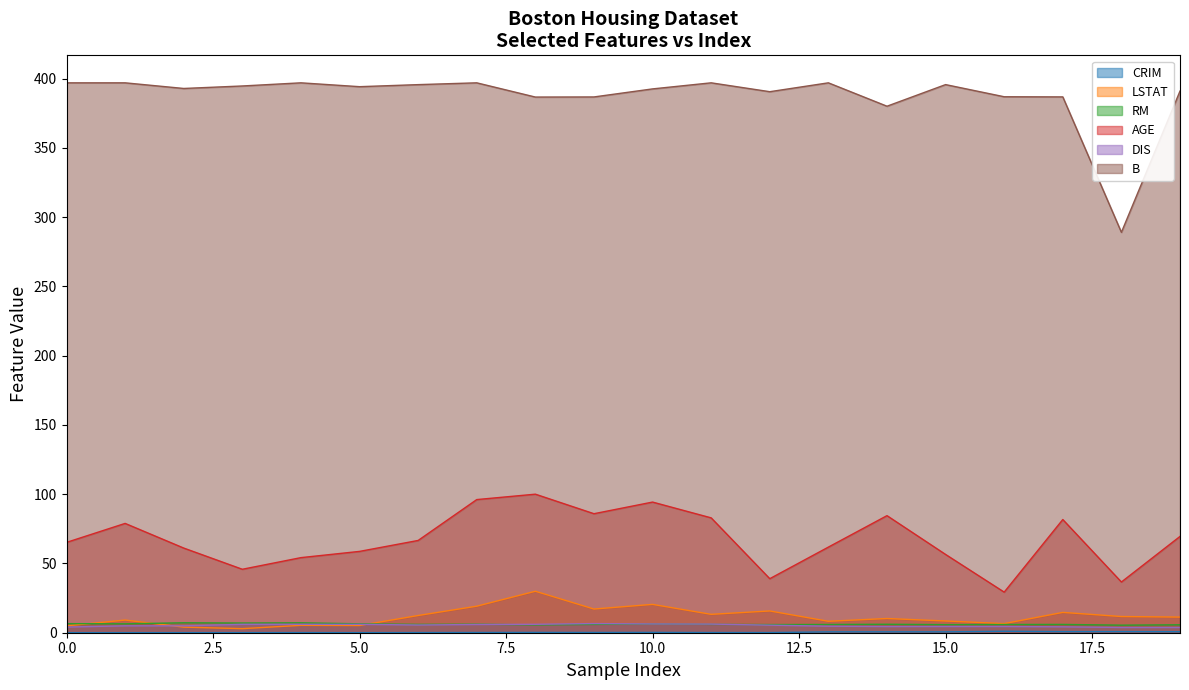

At which category is the sum across all series the highest?

8